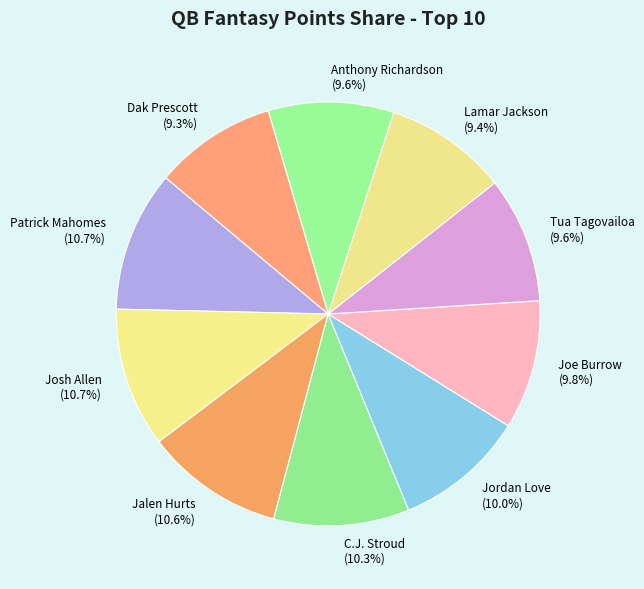

Does C.J. Stroud account for over 50% of the chart?

No